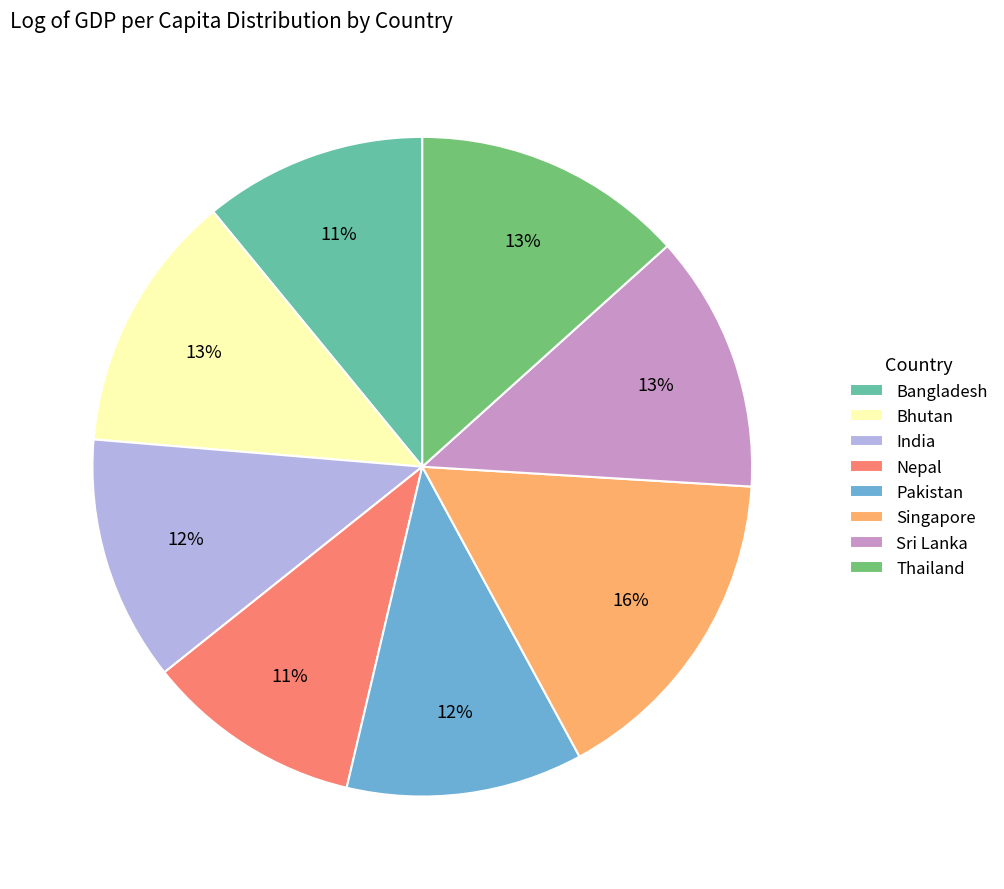

Count the number of slices in the pie.

8